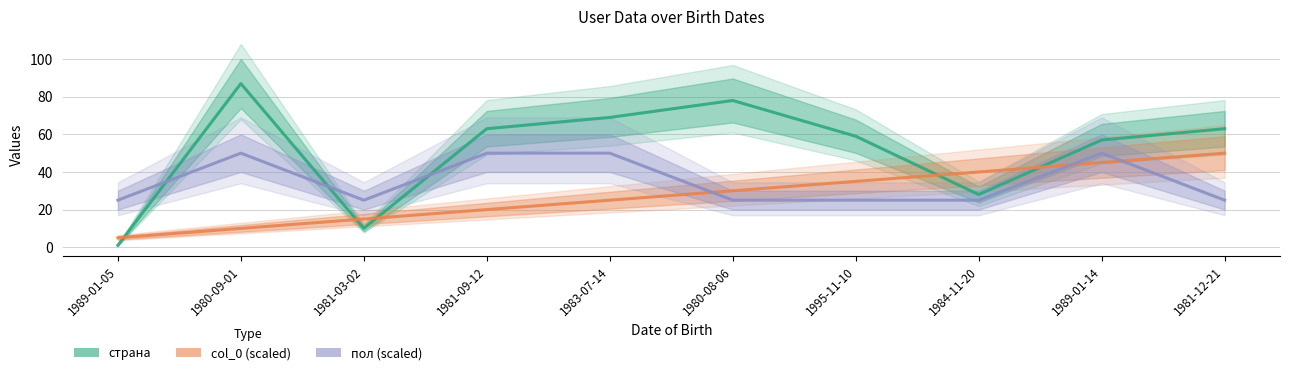

Where does the страна series first go above 63?

1980-09-01